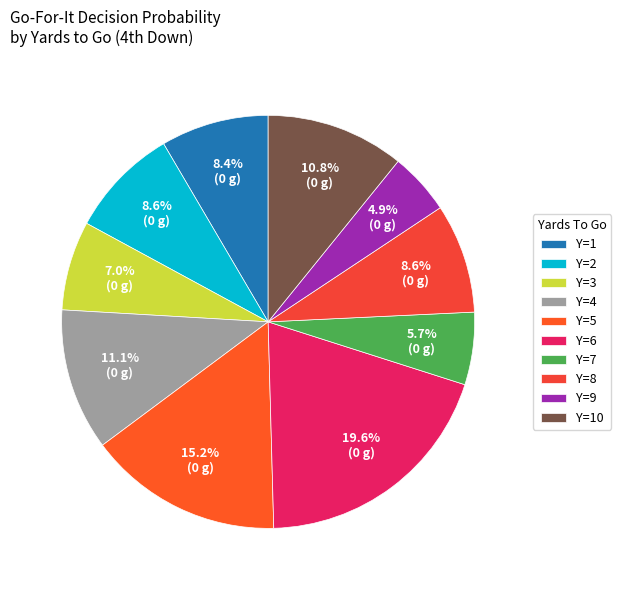

How many segments does this pie chart have?

10